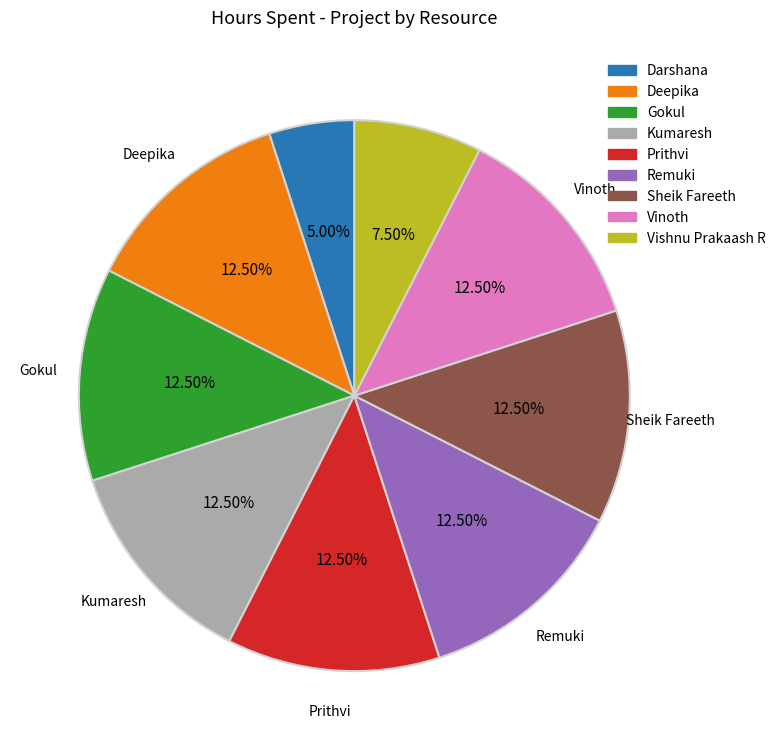

Is there any slice that represents more than half of the pie?

No